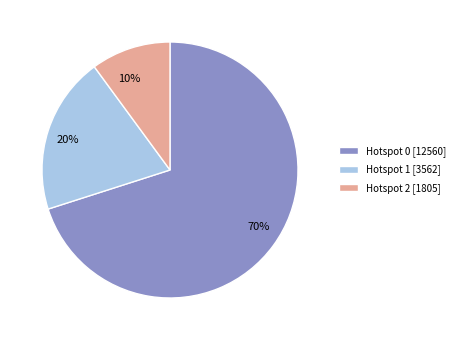

To the nearest percent, what portion does Hotspot 1 [3562] represent?

20%